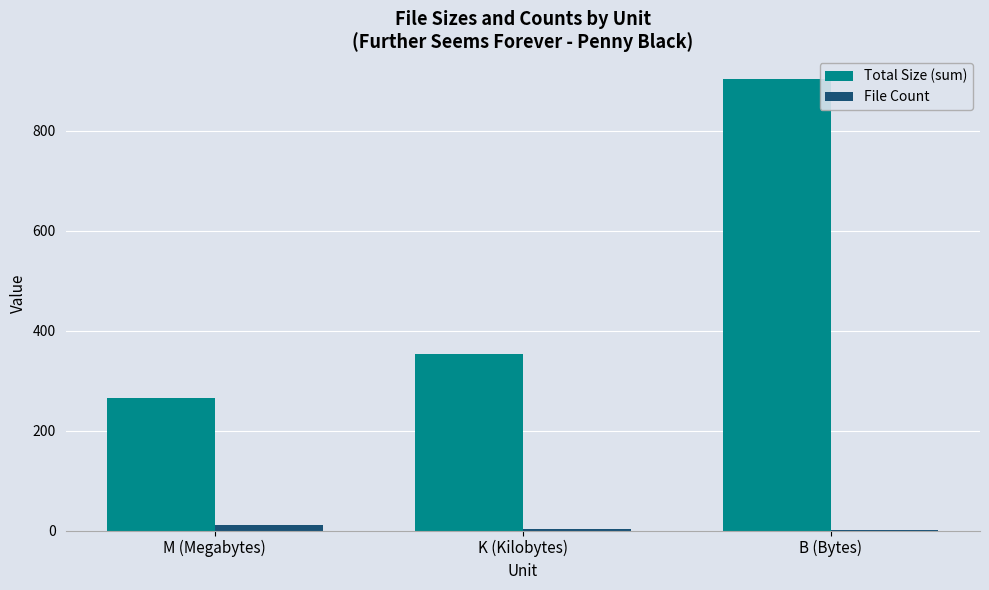

Are the bars horizontal?

No